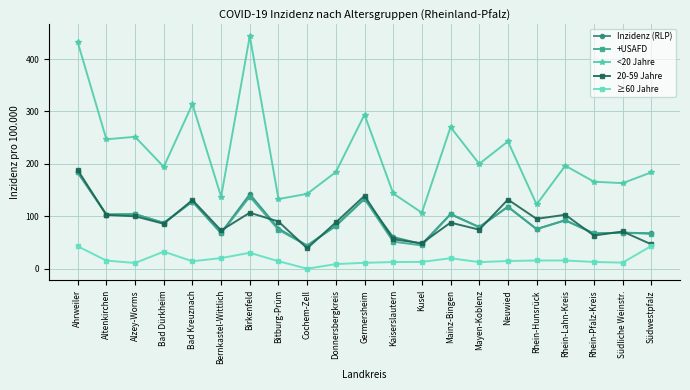

What are all the series names shown in the legend?

Inzidenz (RLP), +USAFD, <20 Jahre, 20-59 Jahre, ≥60 Jahre